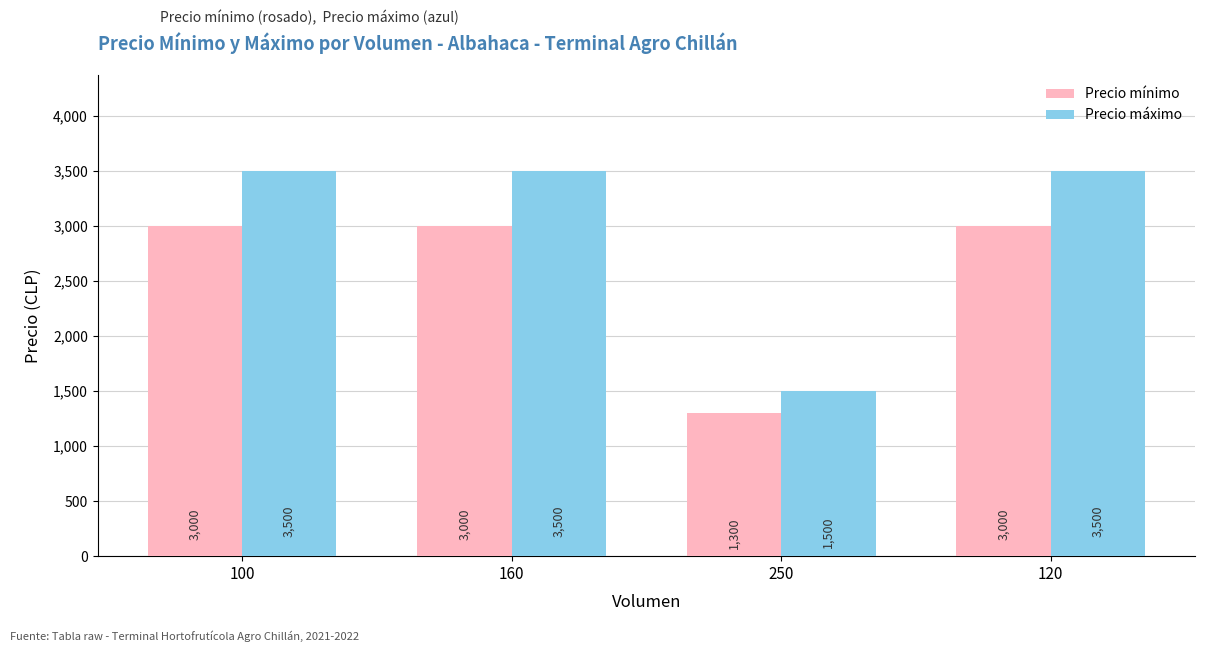

The Precio máximo series shows 817 at 160. True or false?

False